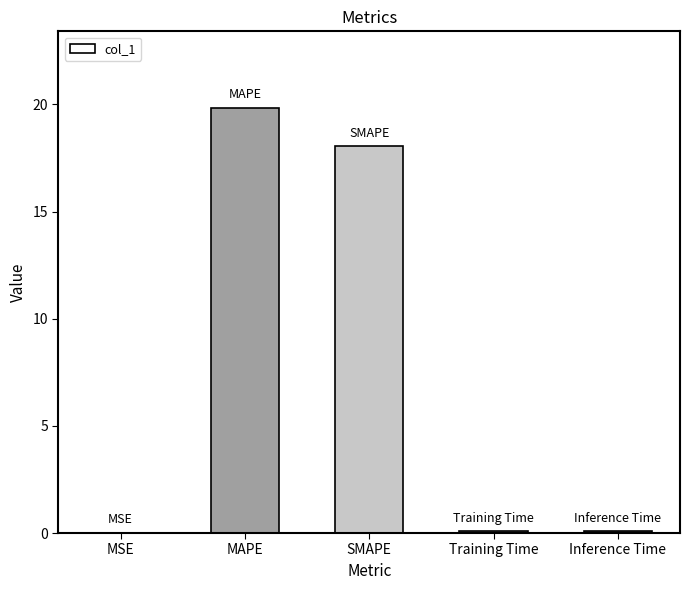

Does the chart contain stacked bars?

No